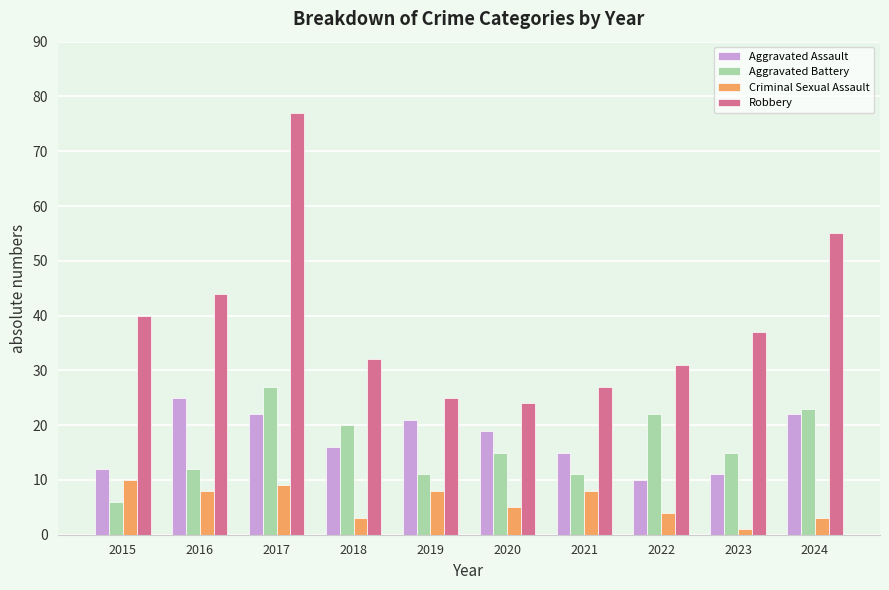

Reading right to left, what are all the values shown in this chart?

Aggravated Assault: 22	11	10	15	19	21	16	22	25	12
Aggravated Battery: 23	15	22	11	15	11	20	27	12	6
Criminal Sexual Assault: 3	1	4	8	5	8	3	9	8	10
Robbery: 55	37	31	27	24	25	32	77	44	40